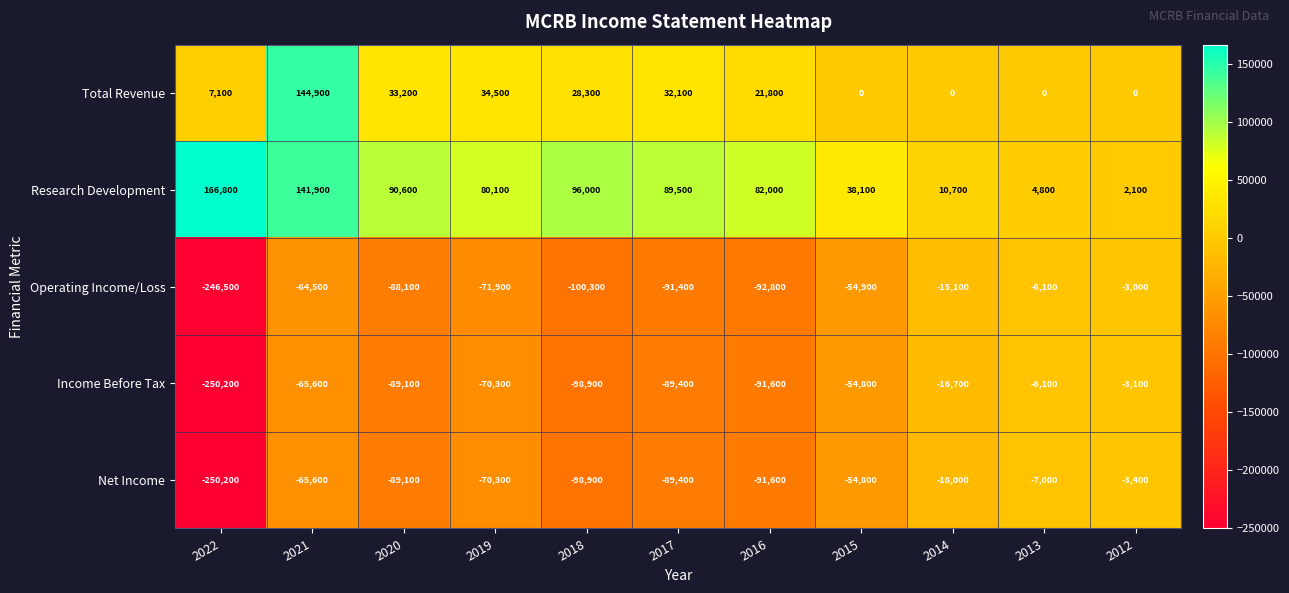

Between 2022 and 2012, which series saw the biggest shift?

Income Before Tax